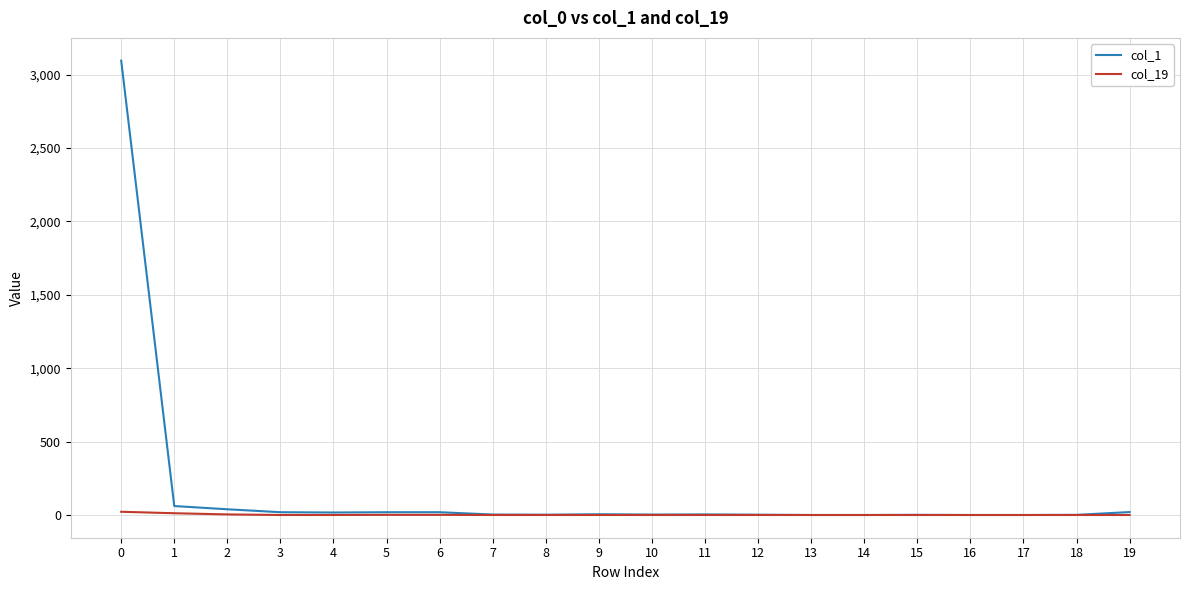

Is it true that col_19 equals 1 at 6?

True